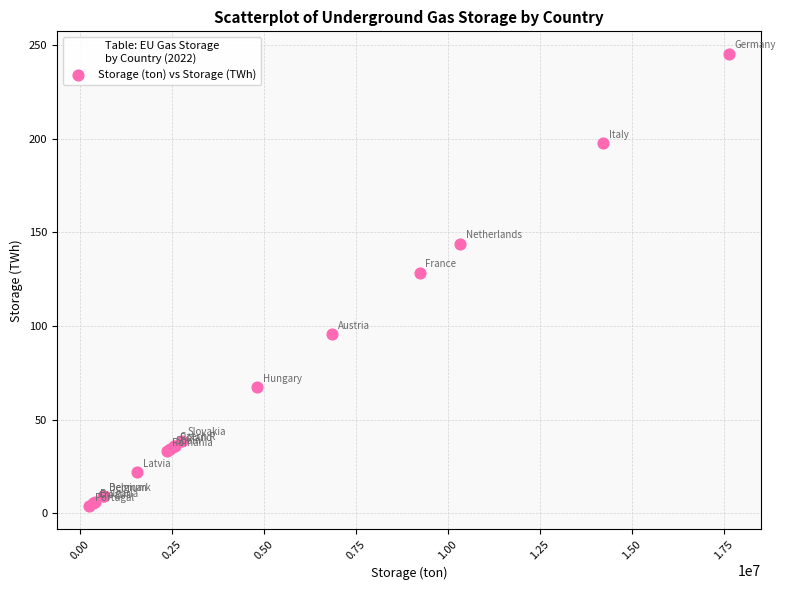

What Y value in the scatter plot is closest to 124?

128.5